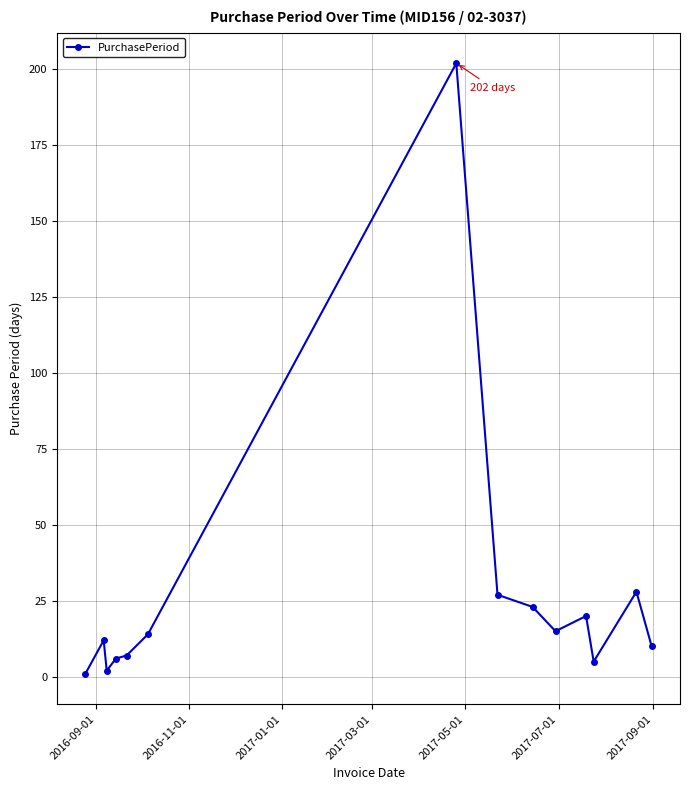

True or false: there are more than 2 points higher than both neighbors.

True